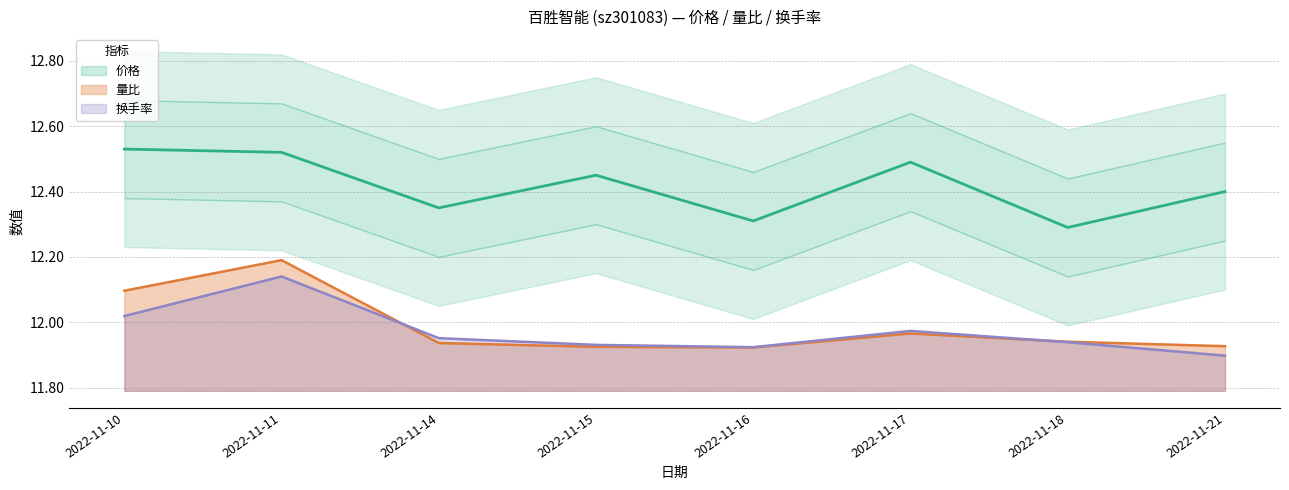

Between 2022-11-15 and 2022-11-18, which series saw the biggest shift?

价格